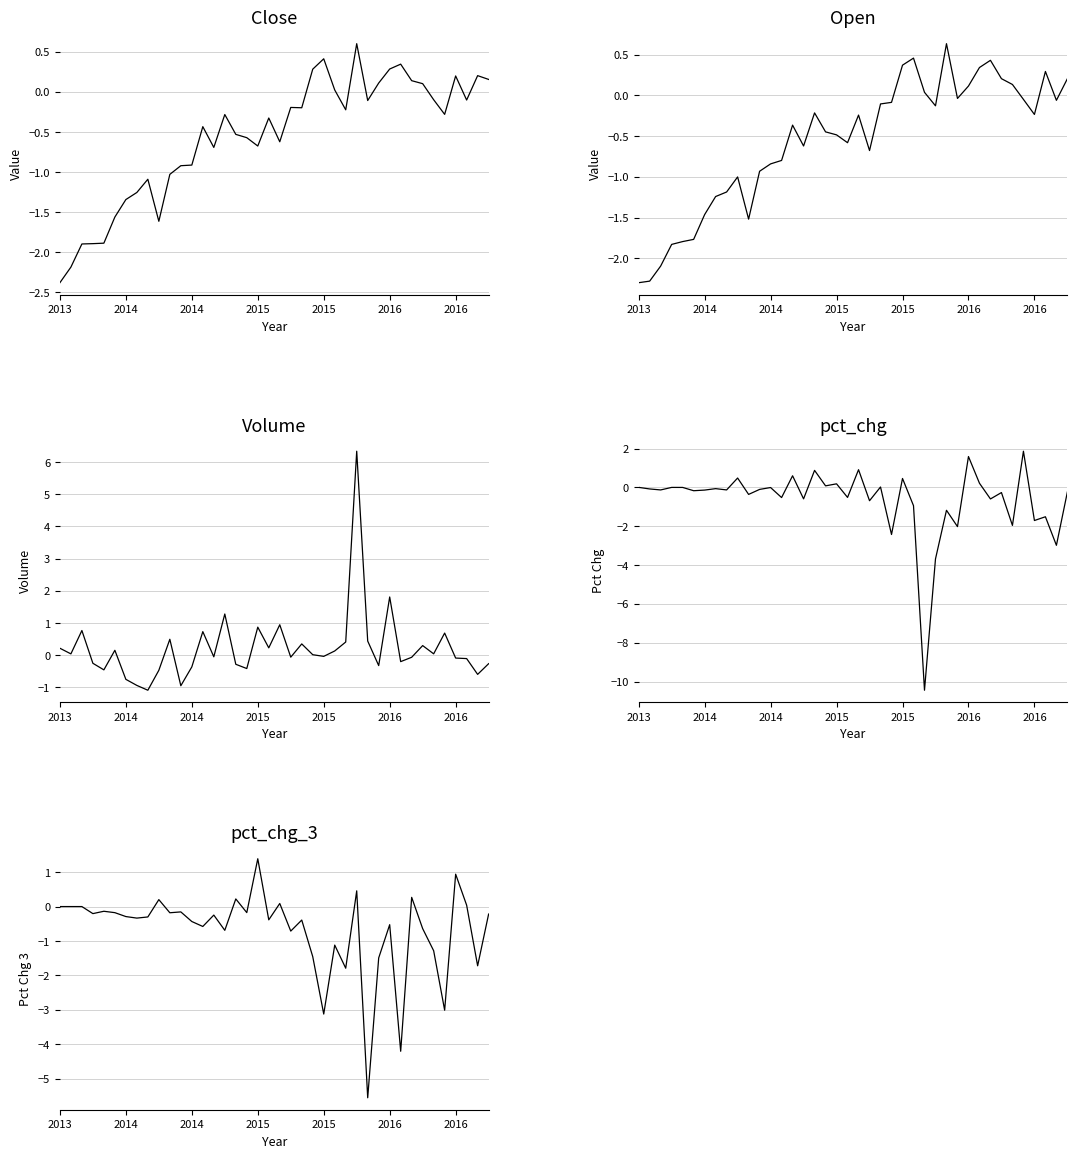

What is the maximum value shown in the chart?

6.3